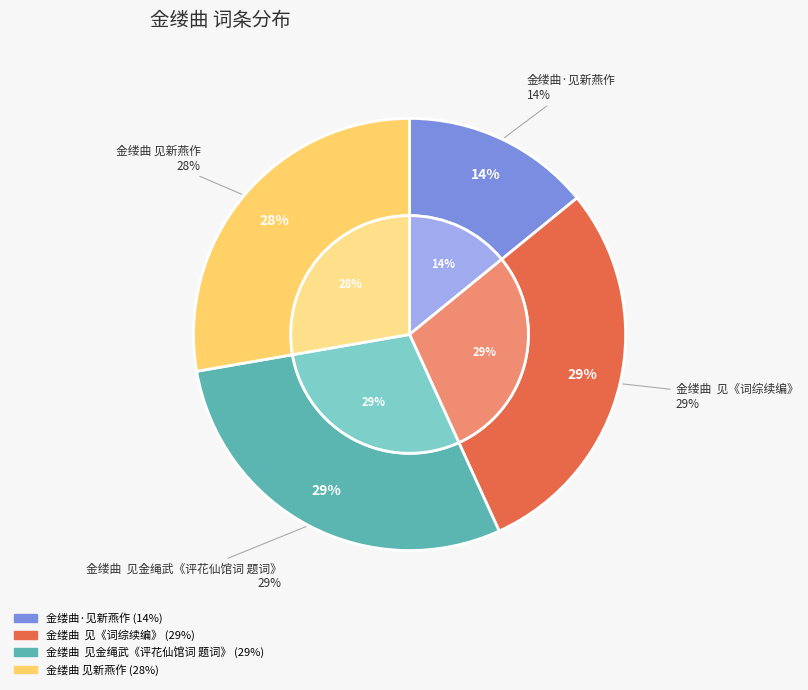

Is 金缕曲  见《词综续编》 the majority of the pie?

No